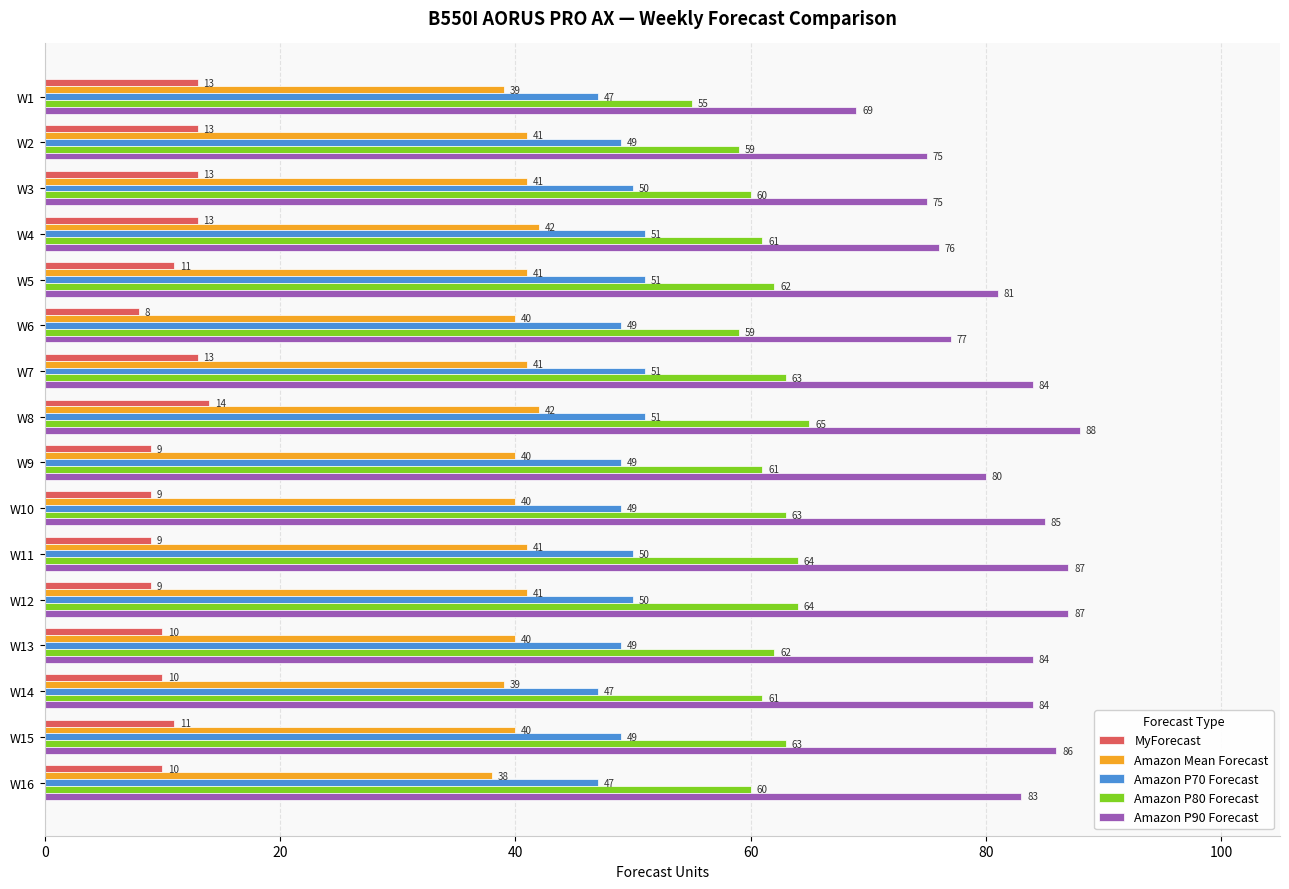

How many data points in Amazon P80 Forecast are less than 62?

8